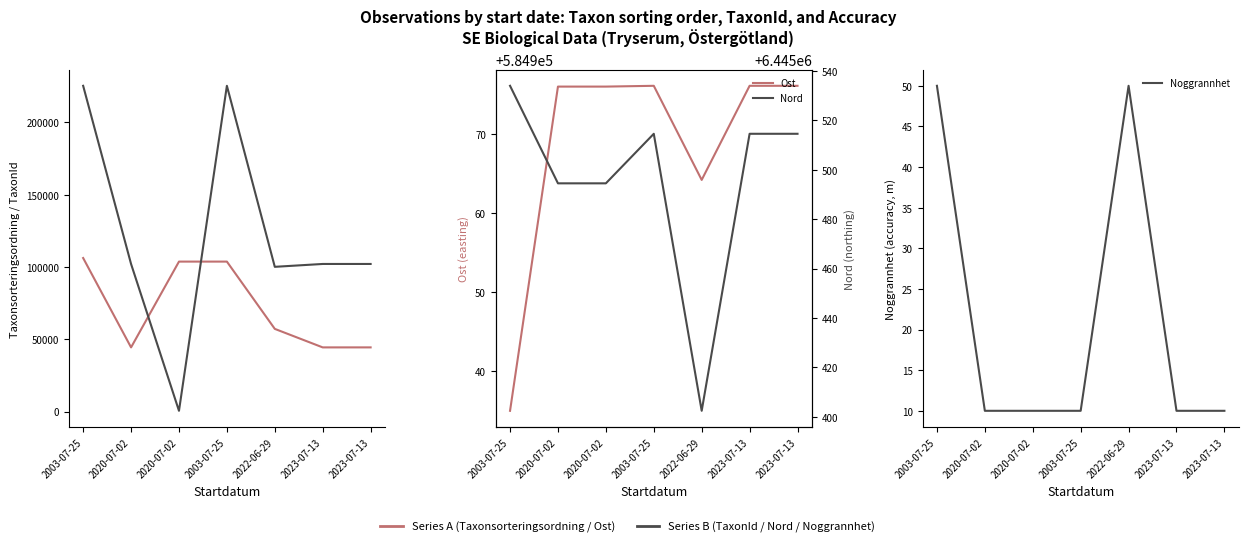

What is the spread (max minus min) of values at 2020-07-02?

6445484.5